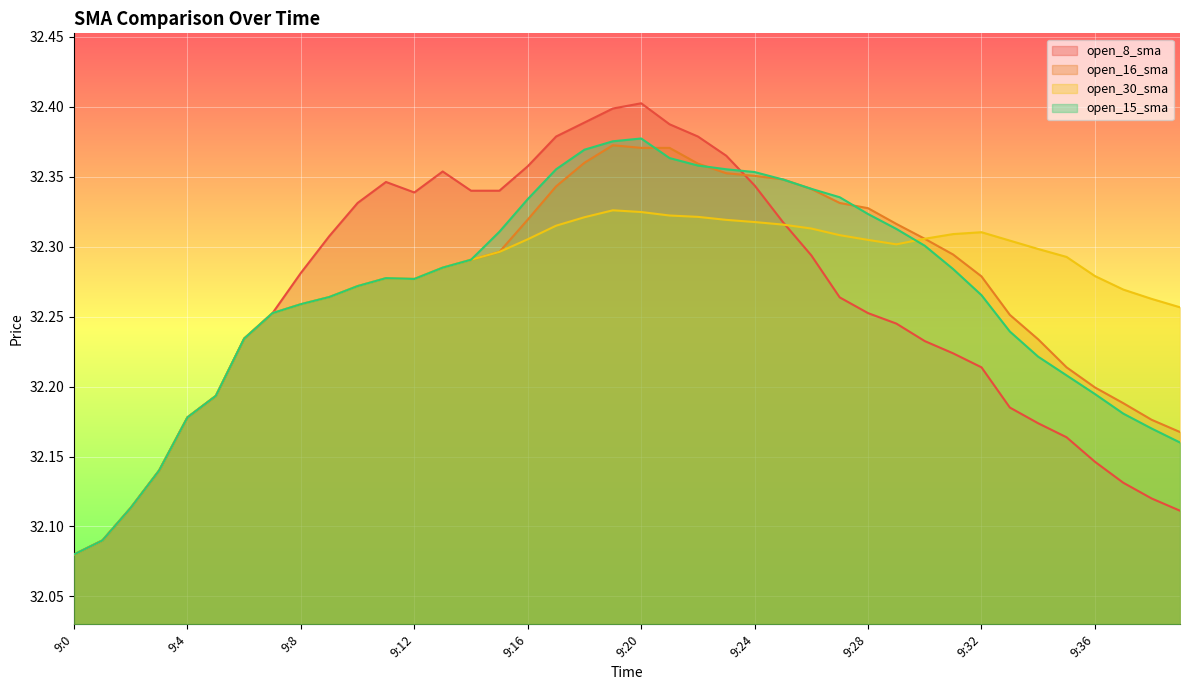

What is the value of the open_8_sma point at the 19th from the left?

32.4